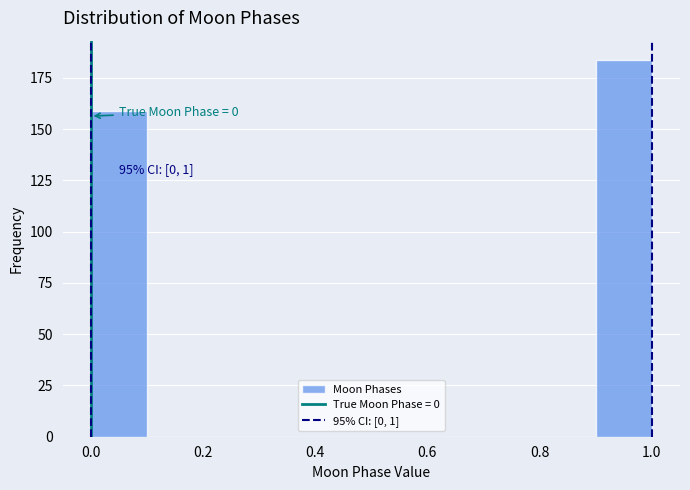

Over which range of the x-axis is the bar tallest?

0.9 to 1.0